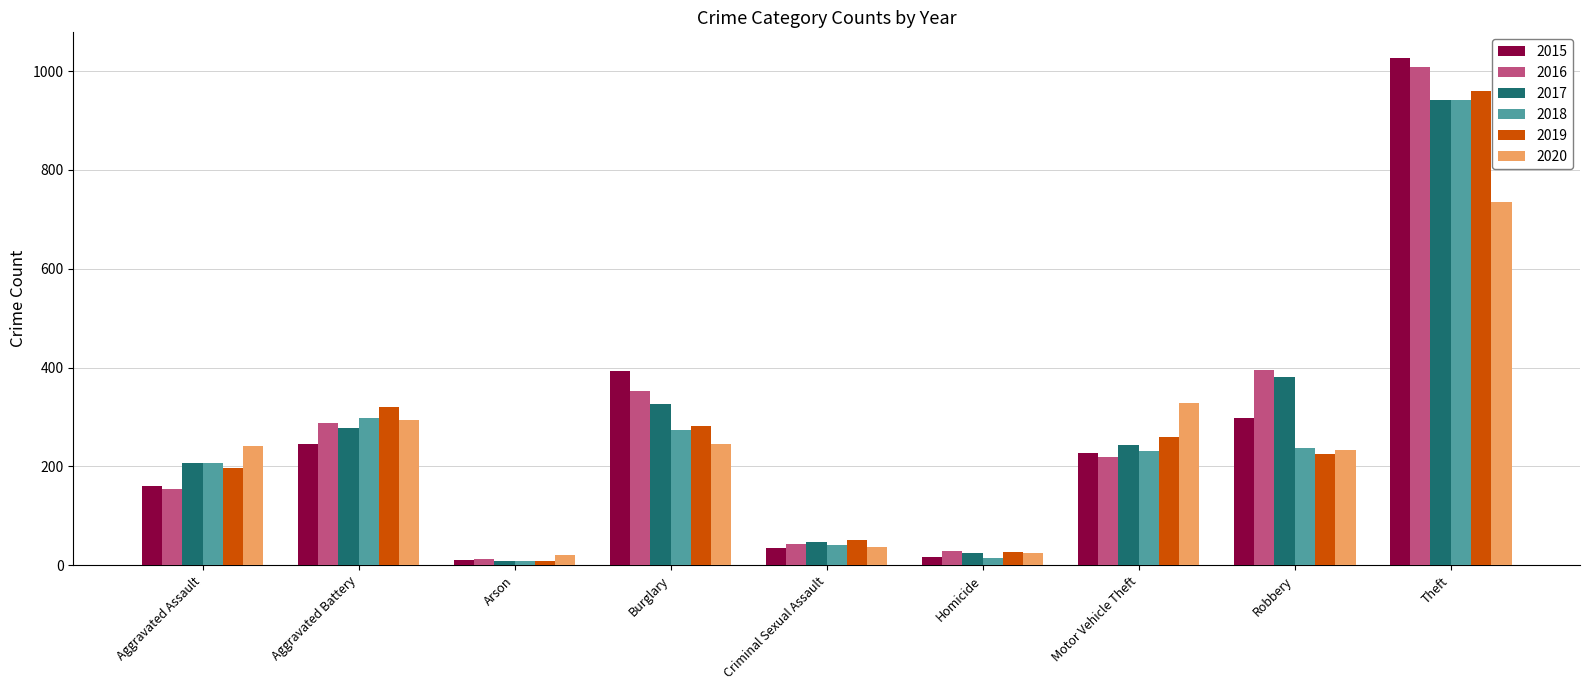

The value of 2018 at Motor Vehicle Theft is 232. True or false?

True